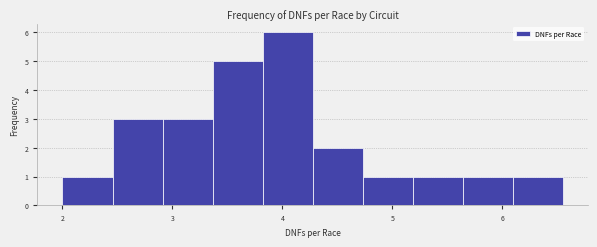

Reading left to right, list every bar in this chart as the range it spans on the x-axis followed by its height. Neither the bar edges nor the heights are printed on the chart, so give them approximately, as read against the axes.

2.0 to 2.5: 1
2.5 to 2.9: 3
2.9 to 3.4: 3
3.4 to 3.8: 5
3.8 to 4.3: 6
4.3 to 4.7: 2
4.7 to 5.2: 1
5.2 to 5.6: 1
5.6 to 6.1: 1
6.1 to 6.6: 1